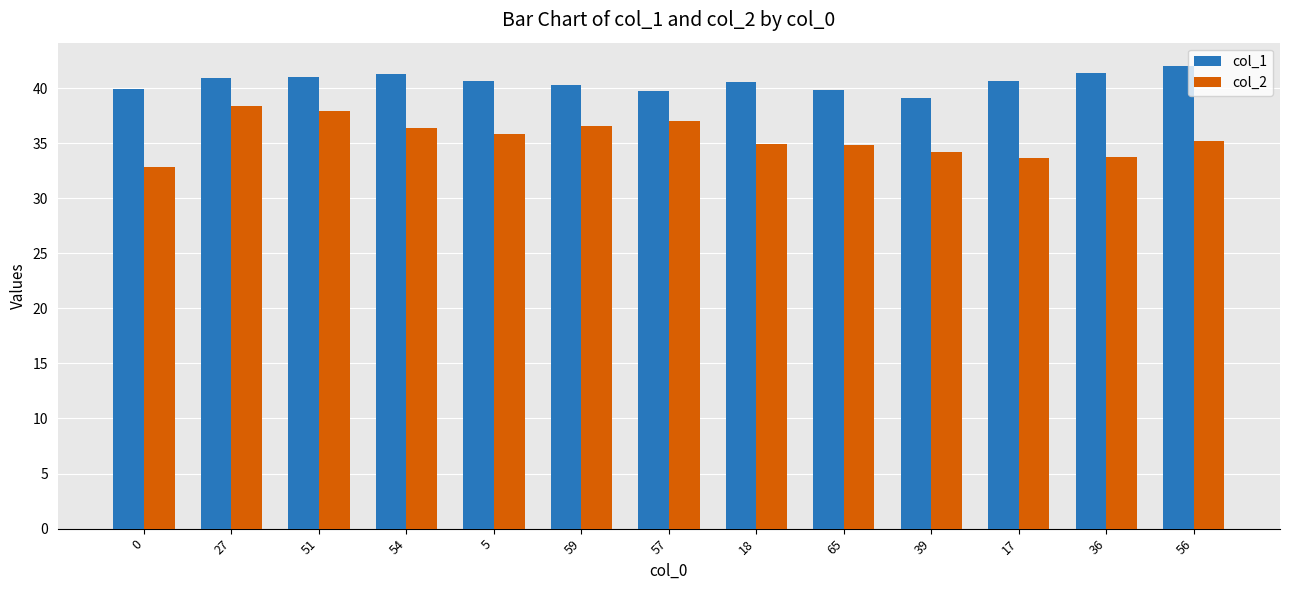

At which label does col_2 first exceed 35?

27